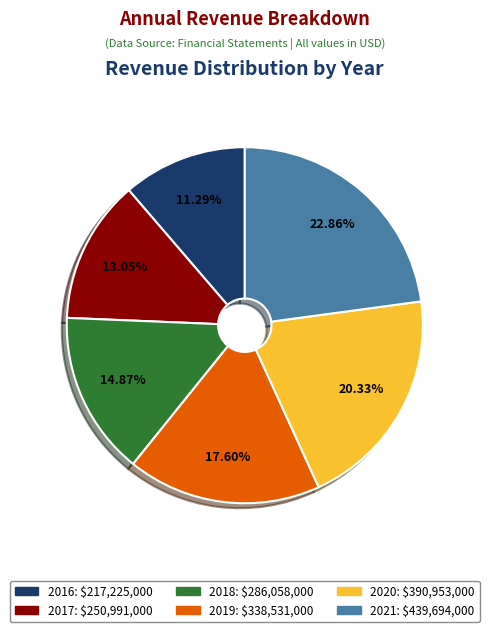

Which has a higher value, 2021 or 2017?

2021